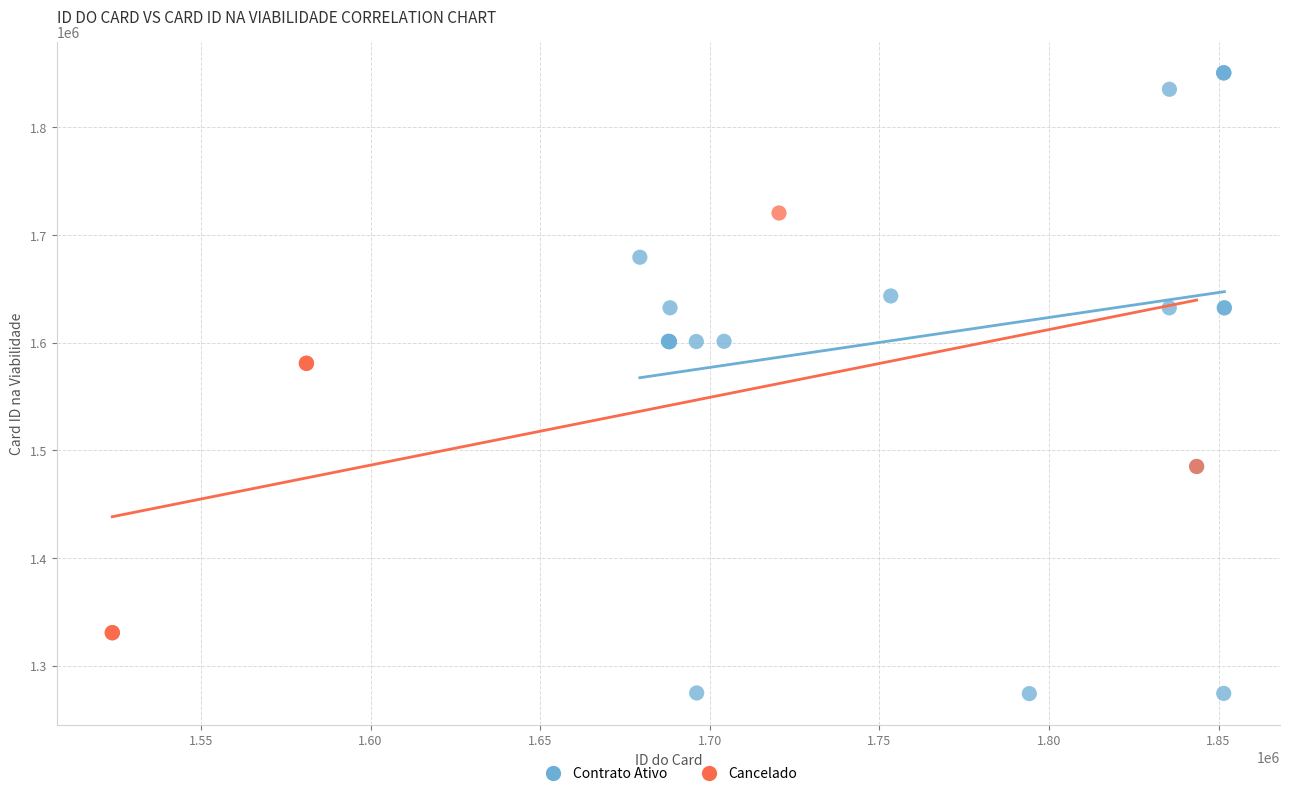

Which series contains the lowest Y value?

Contrato Ativo